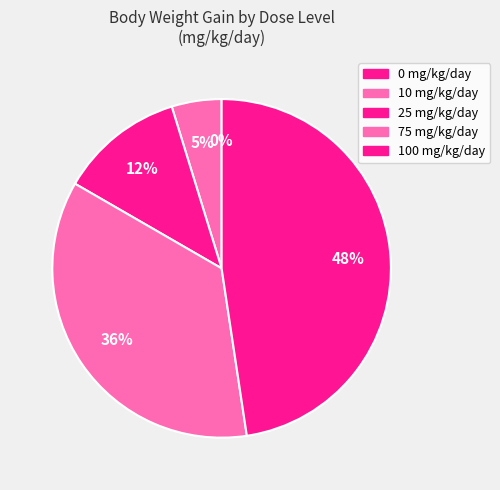

True or false: 10 accounts for 11% of the total.

False